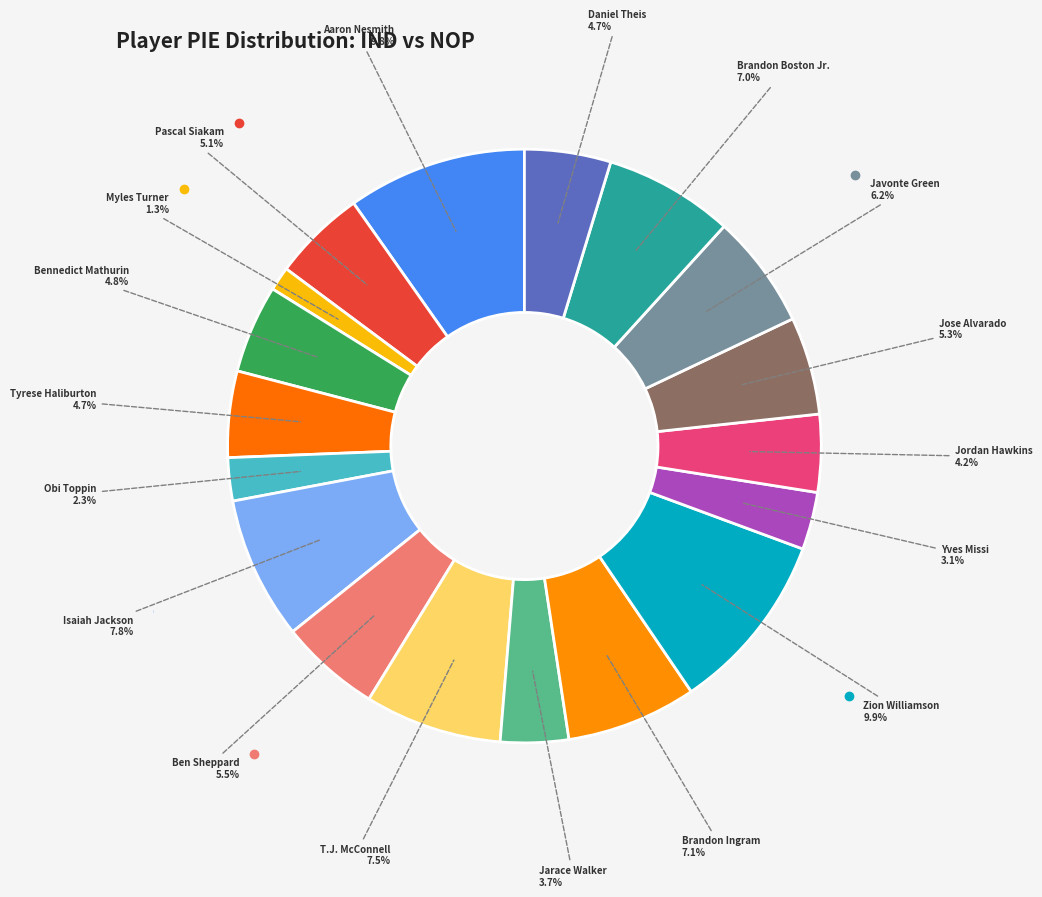

To the nearest percent, what is the average slice percentage?

6%